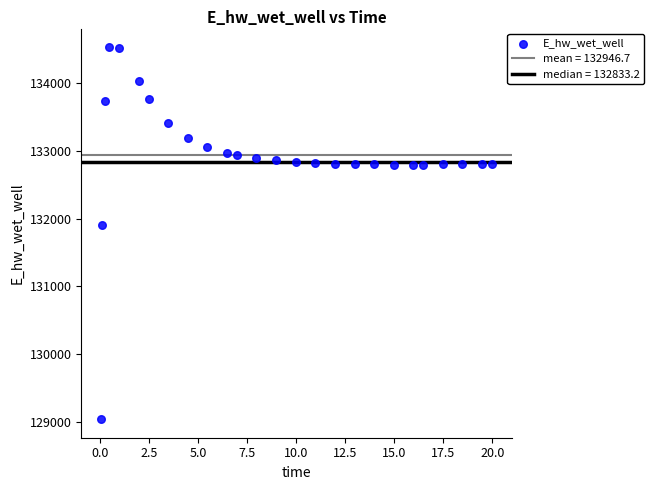

What Y value in the scatter plot is closest to 131786?

131906.4